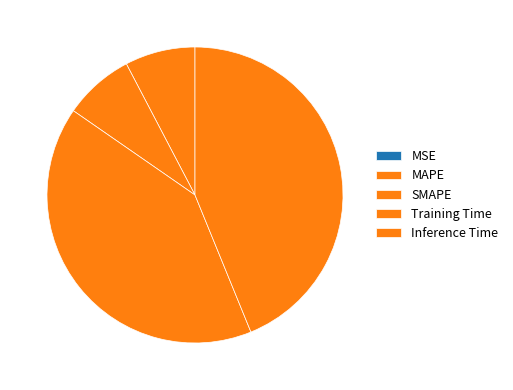

To the nearest percent, what is the average slice percentage?

20%